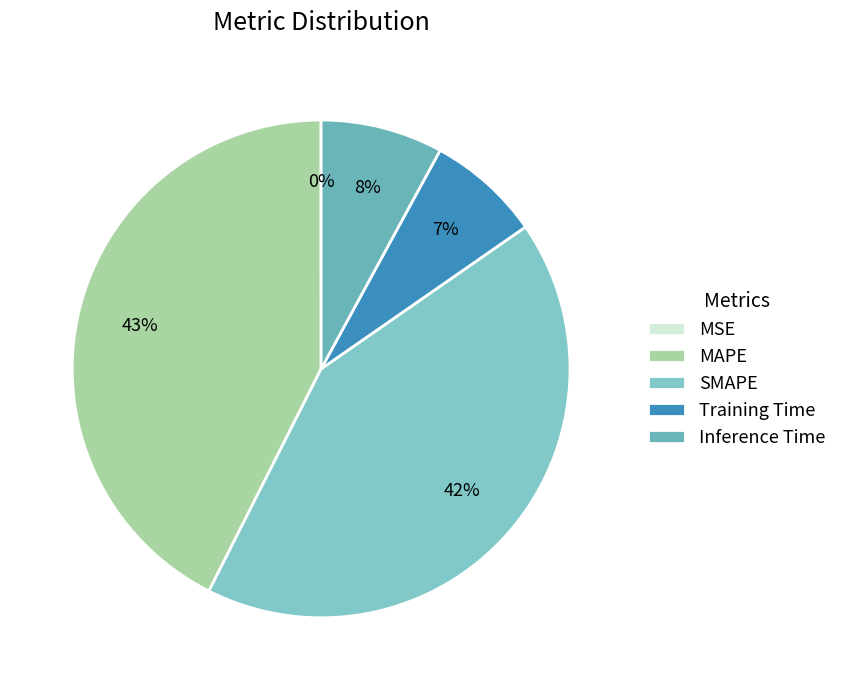

What is the ratio of the value at Inference Time to the value at SMAPE?

0.2